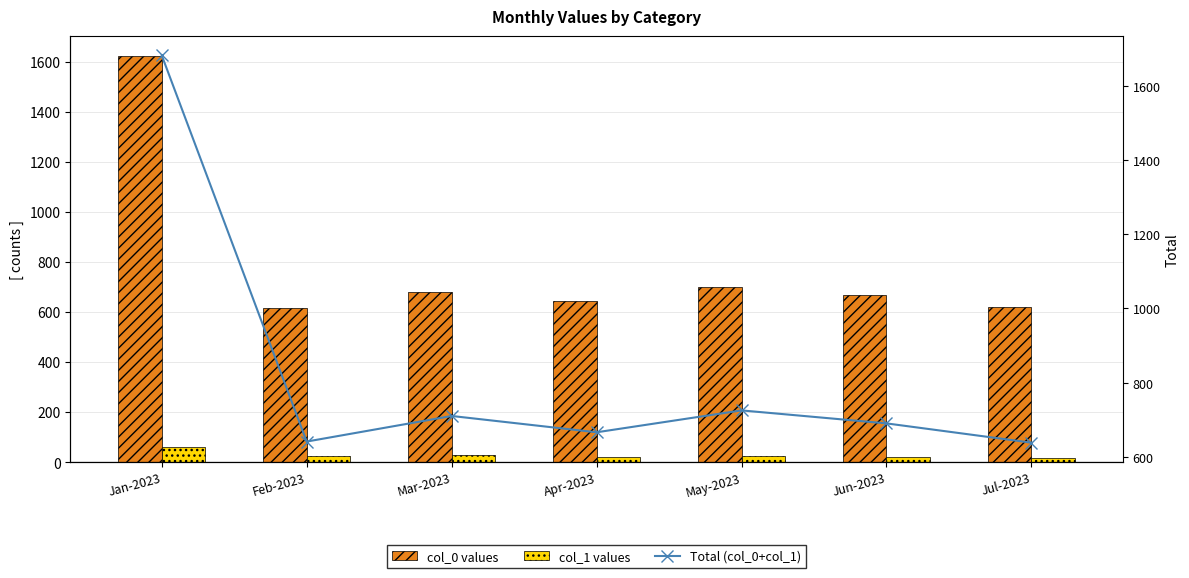

What is the label of the 6th bar from the right?

Feb-2023